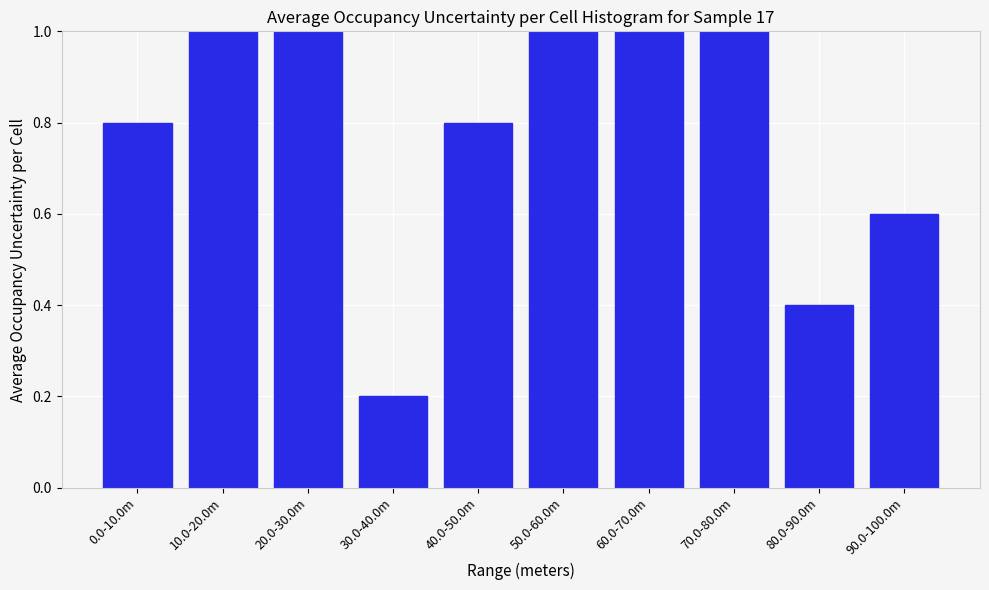

Reading right to left, transcribe all the data shown in this chart.

0.6	0.4	1.0	1.0	1.0	0.8	0.2	1.0	1.0	0.8